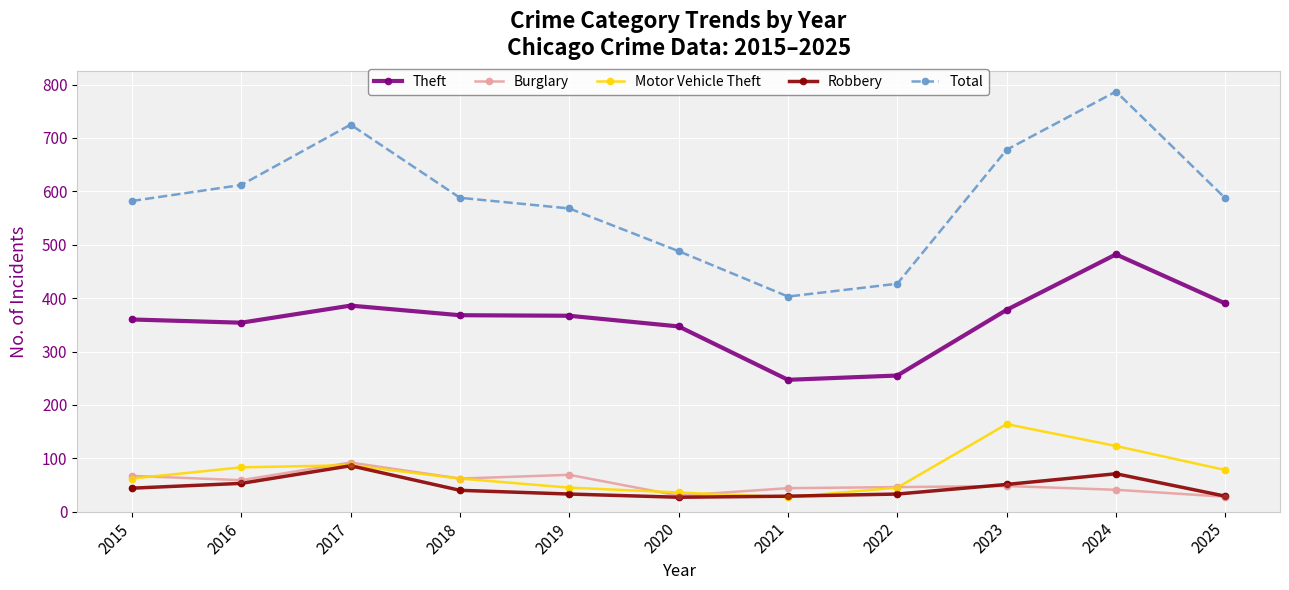

Which series has the largest total across all categories?

Total